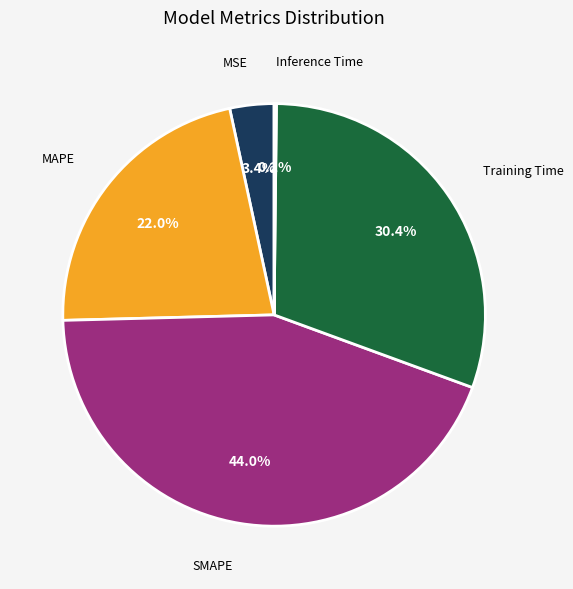

Which category has the biggest portion of the pie?

SMAPE